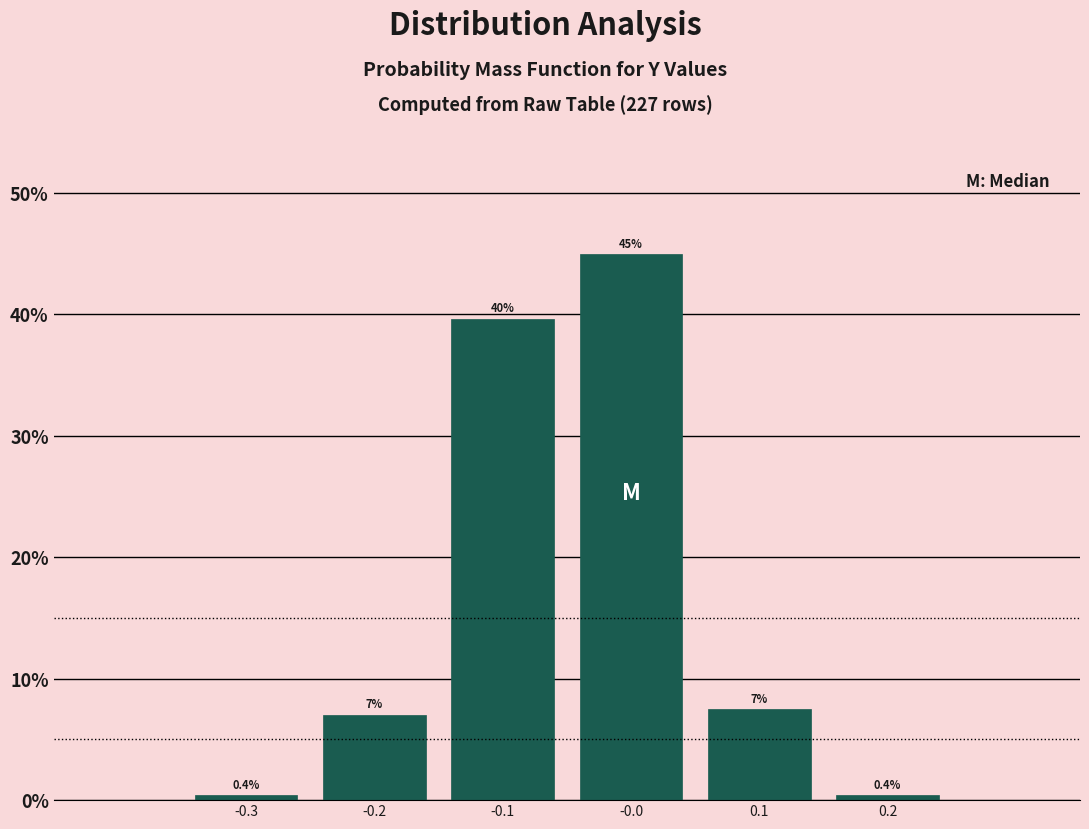

Reading left to right, extract all data points from this chart.

-0.3=0.4	-0.2=7.0	-0.1=39.6	-0.0=44.9	0.1=7.5	0.2=0.4